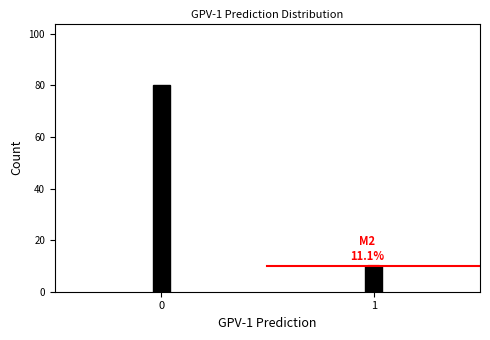

Reading right to left, list all the values displayed in this chart.

1=10	0=80